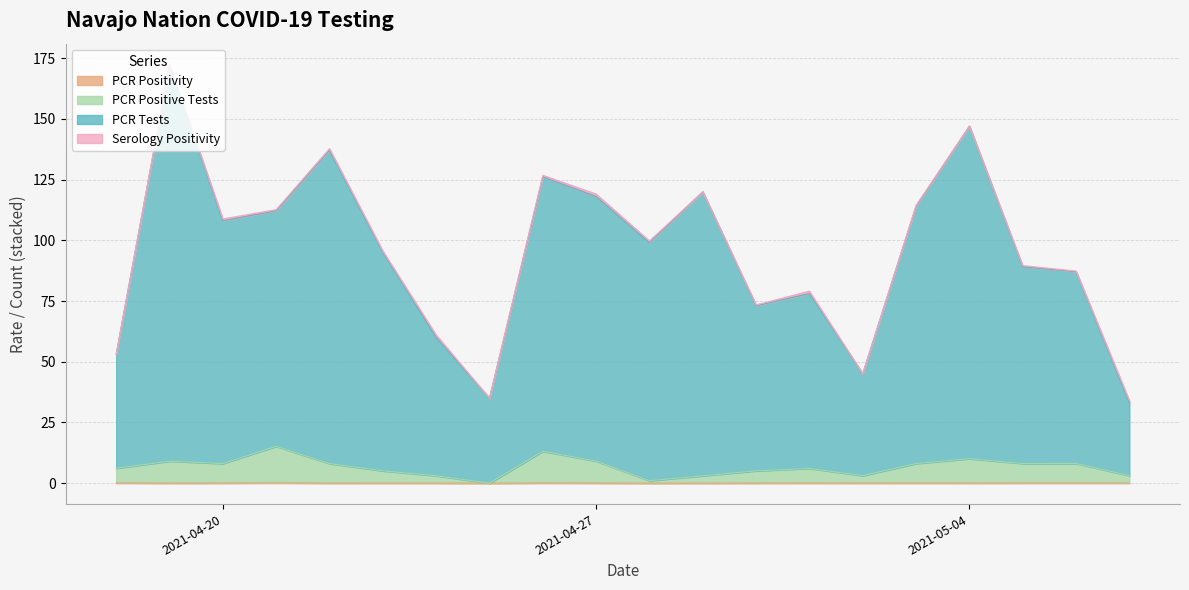

Which series has the largest total across all categories?

PCR Tests